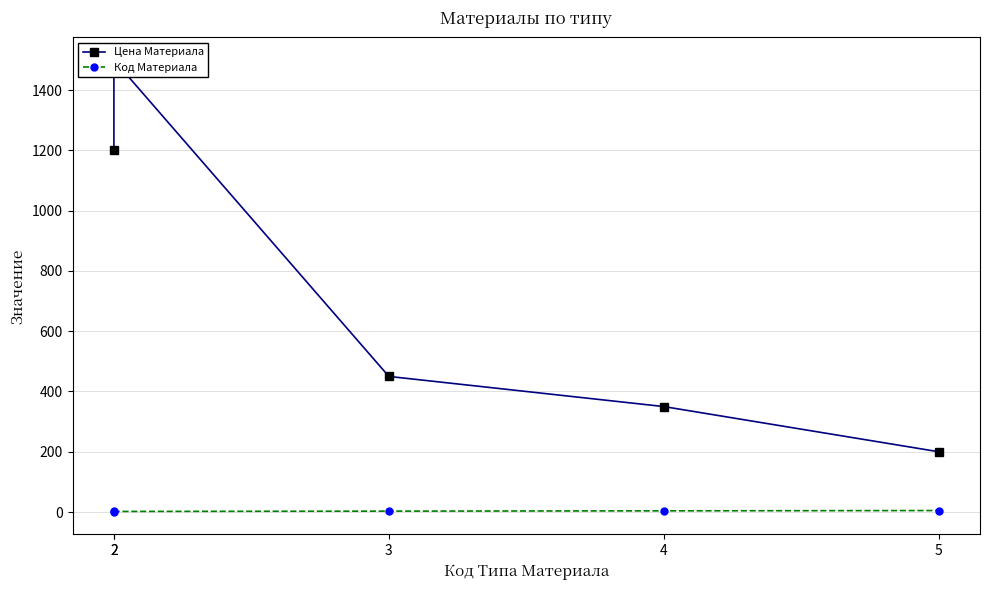

Which series has the largest total across all categories?

Цена Материала